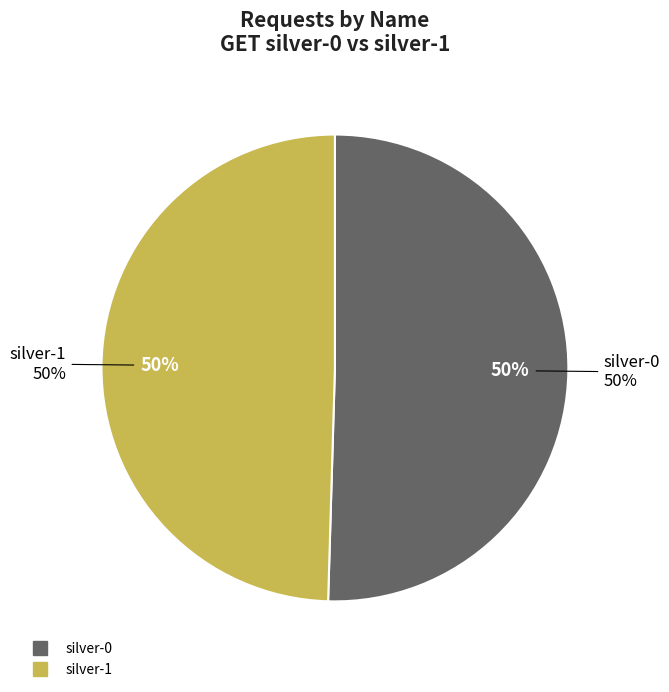

What percentage is the silver-0 slice, to the nearest percent?

50%